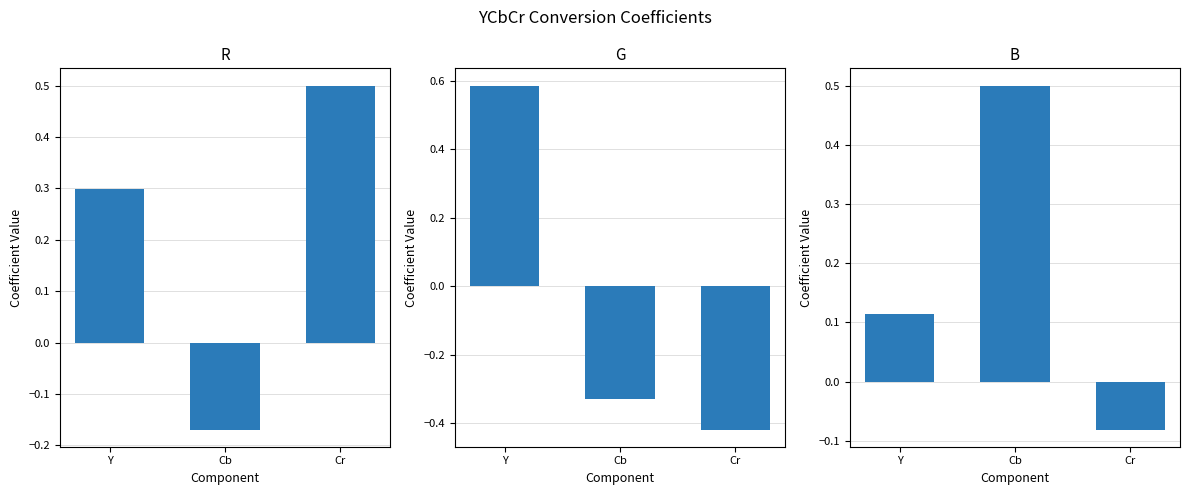

What is the sum of the B values at Cb and Cr?

0.4